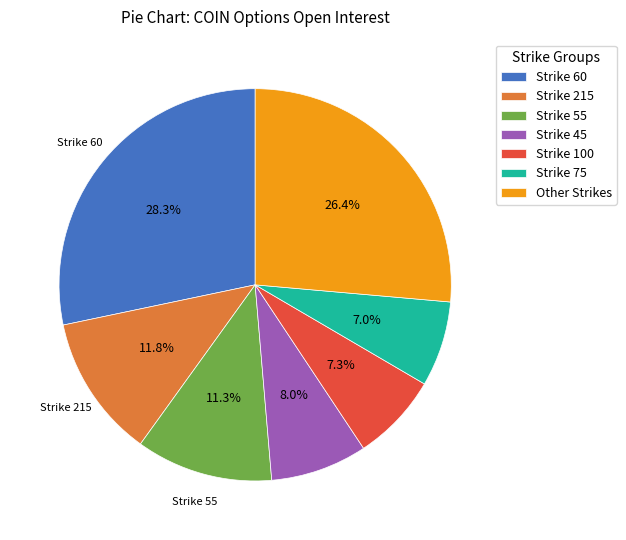

Count the number of slices in the pie.

7